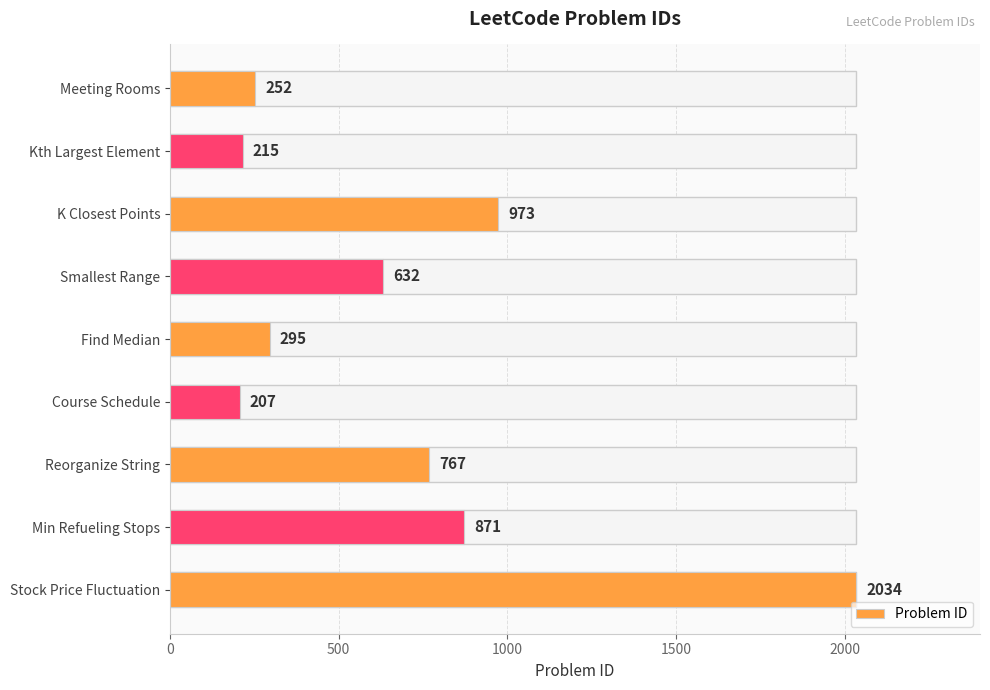

What is the difference between the maximum and minimum values?

1827